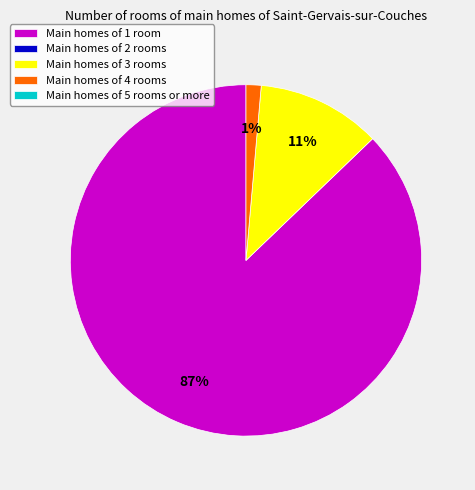

To the nearest percent, what is the average slice percentage?

33%